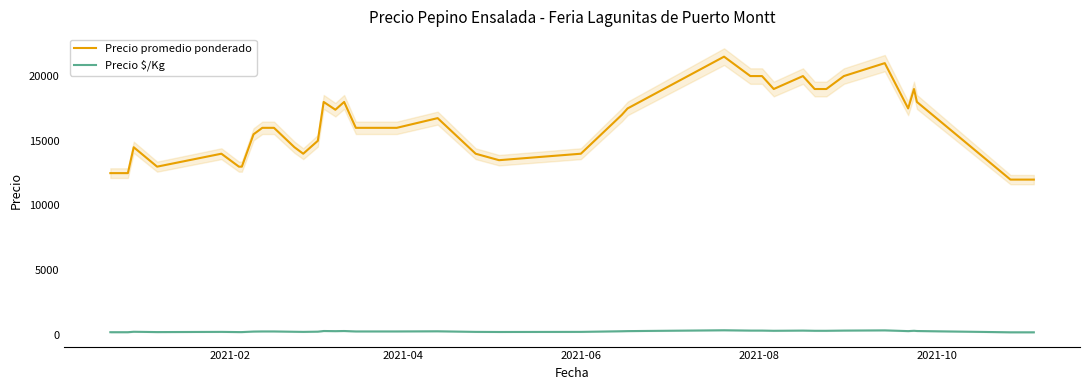

True or false: Precio $/Kg has more than 2 interior local peaks.

True